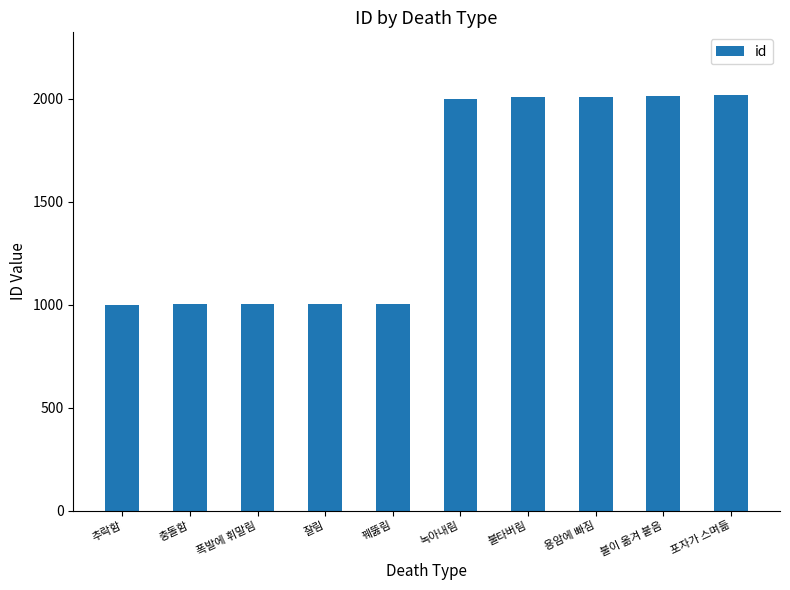

What is the label of the 4th bar from the right?

불타버림